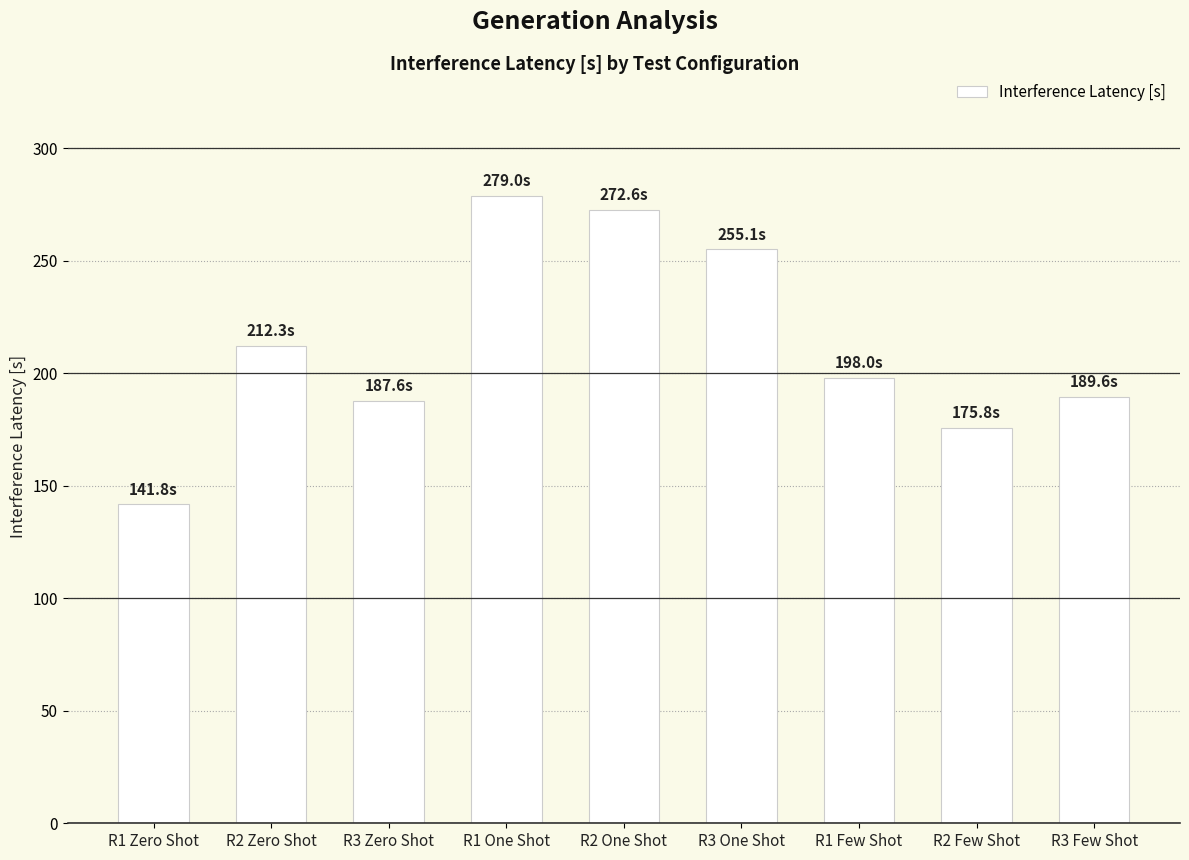

At which category does the chart reach its minimum across all series?

R1 Zero Shot